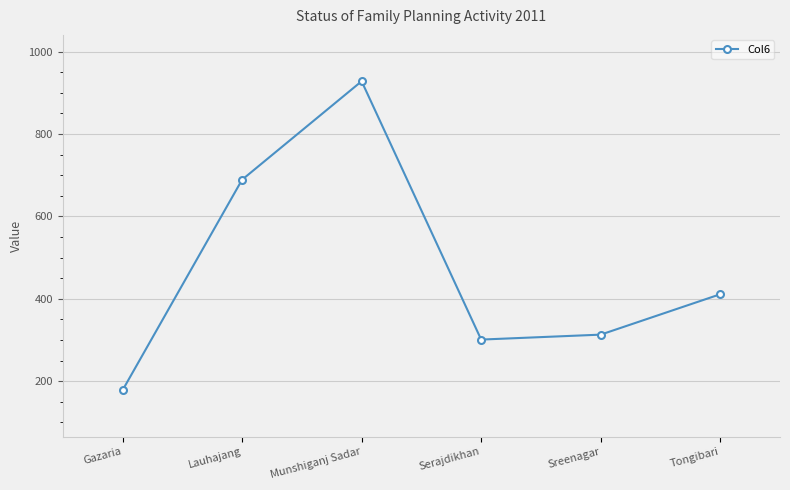

What is the difference between the maximum and minimum values?

750